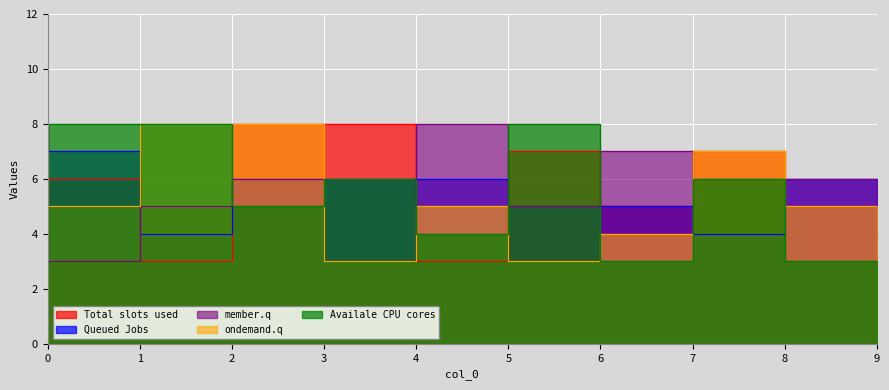

Which has a higher value, 4 or 5?

4